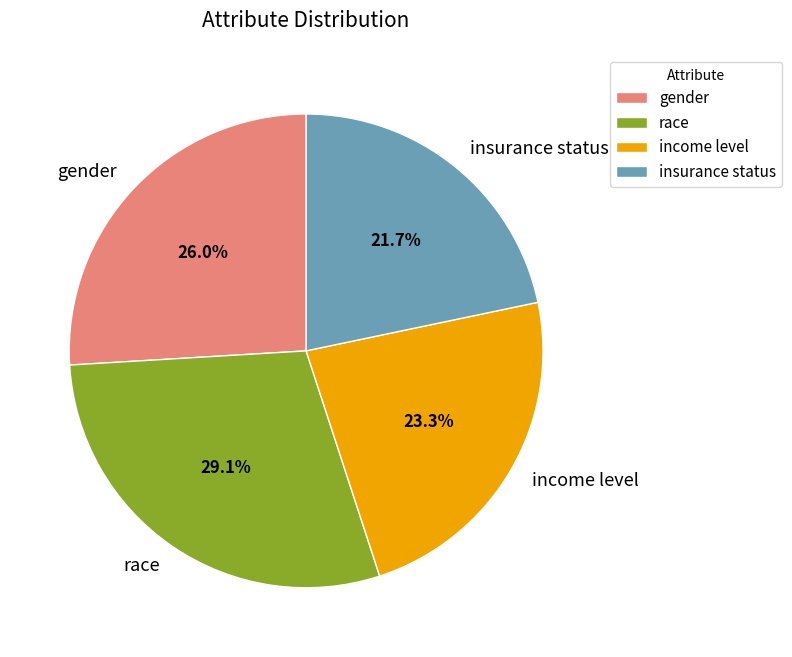

To the nearest percent, what is the average slice percentage?

25%